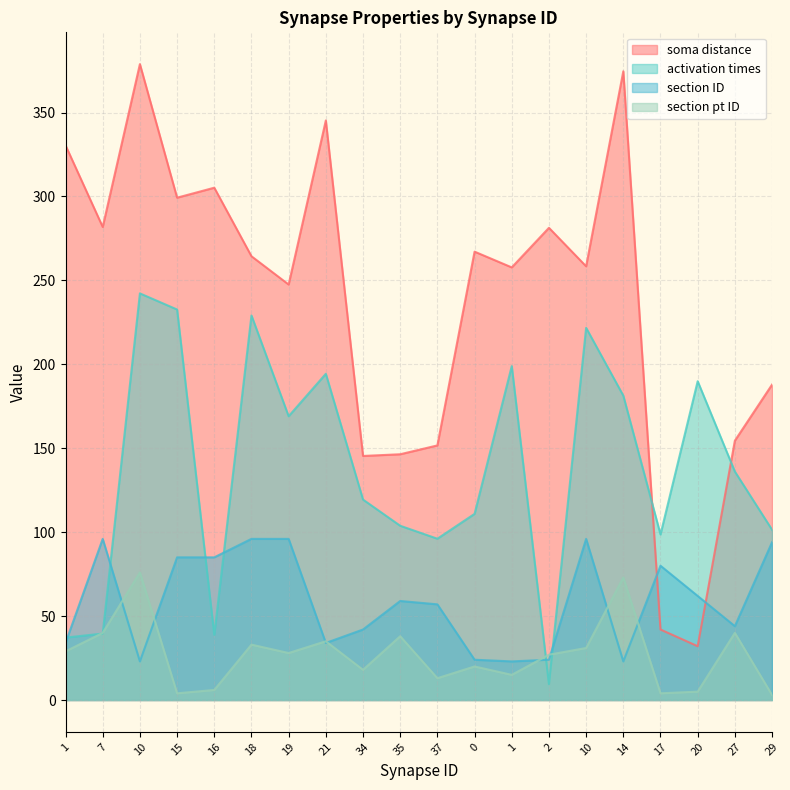

What is the greatest value displayed?

378.8